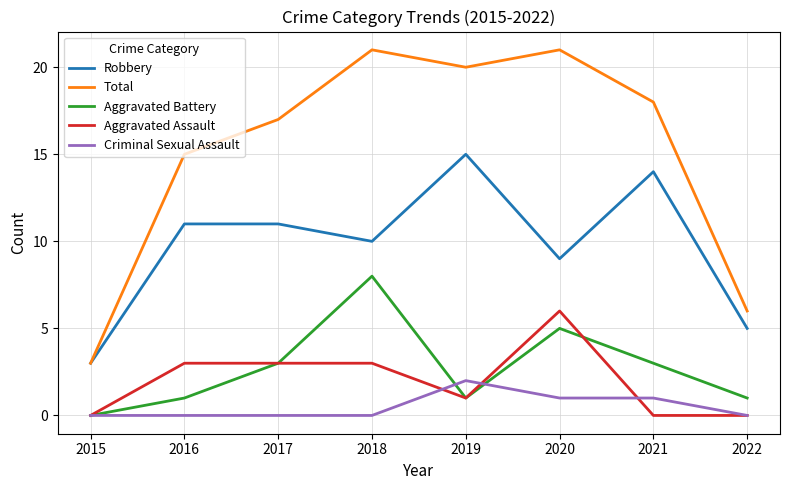

Does the chart have visible grid lines?

Yes